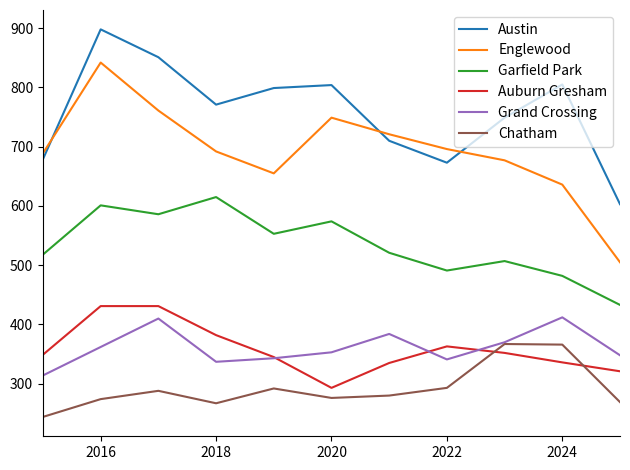

True or false: Englewood and Garfield Park intersect in this chart.

False